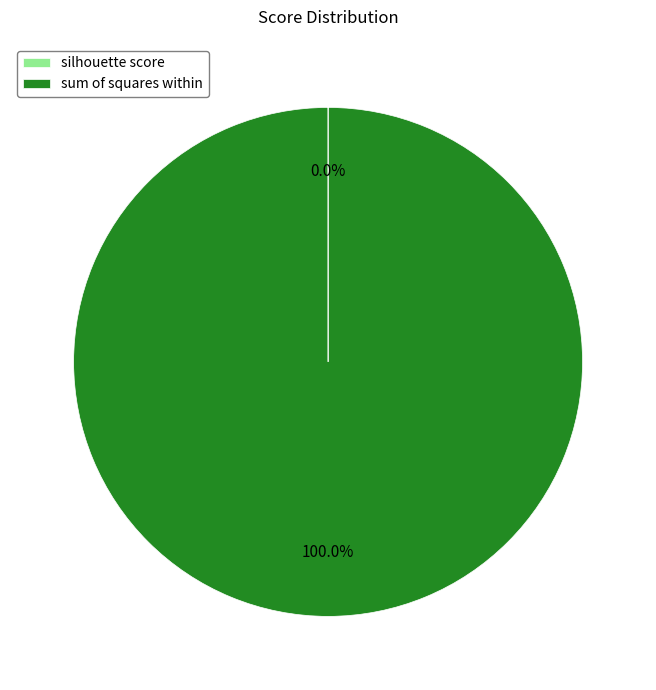

To the nearest percent, what portion does sum of squares within represent?

100%